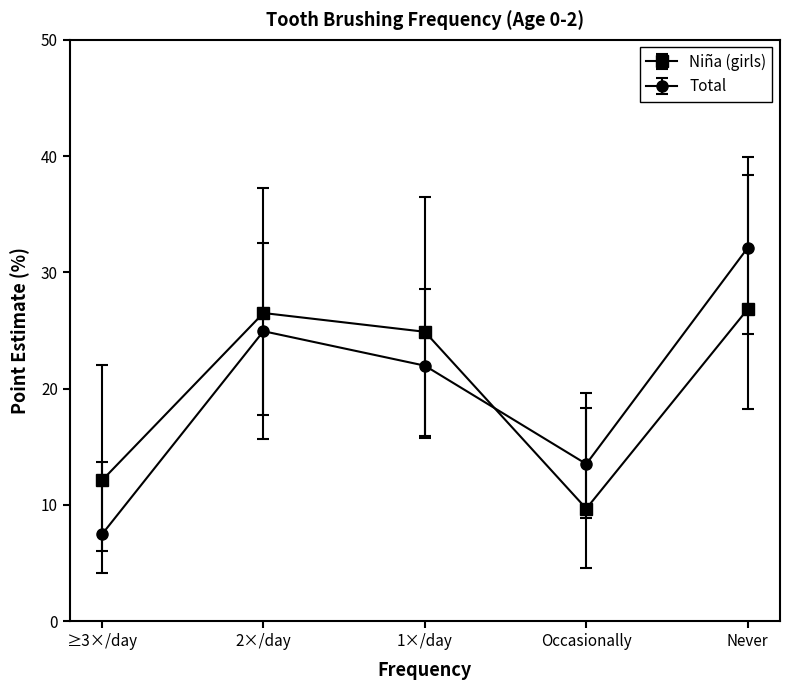

How many categories are shown in the chart?

5